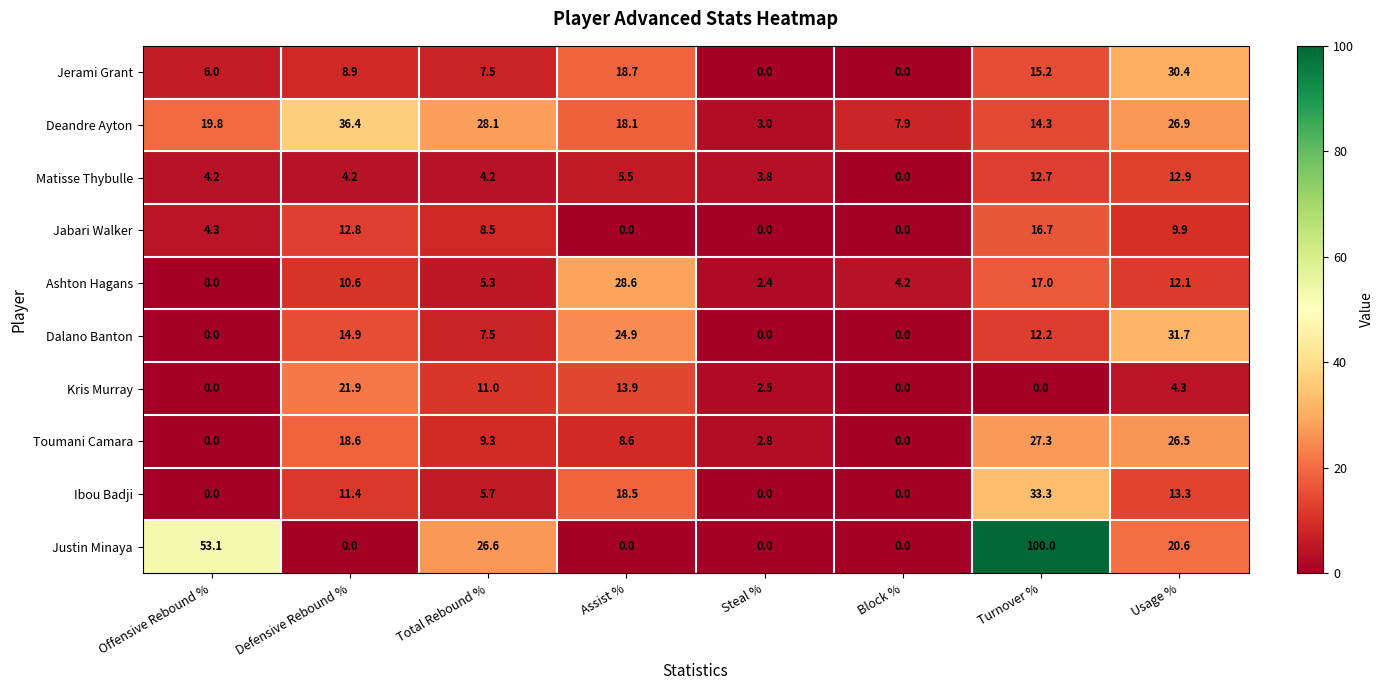

Which series has the largest total across all categories?

Justin Minaya